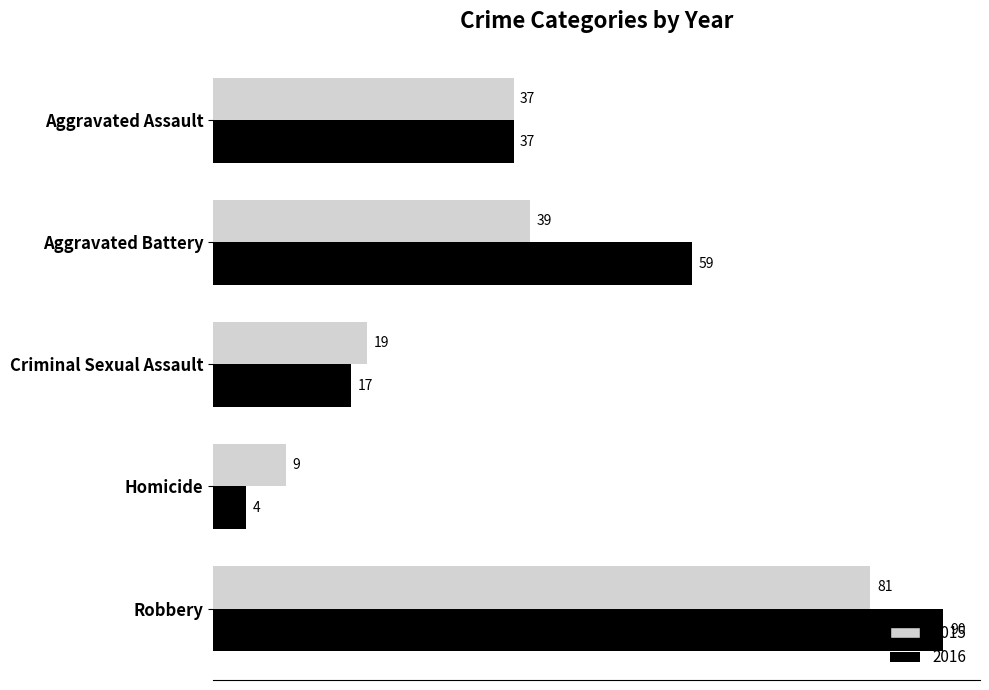

What is the difference between the highest and lowest values at Aggravated Battery?

20